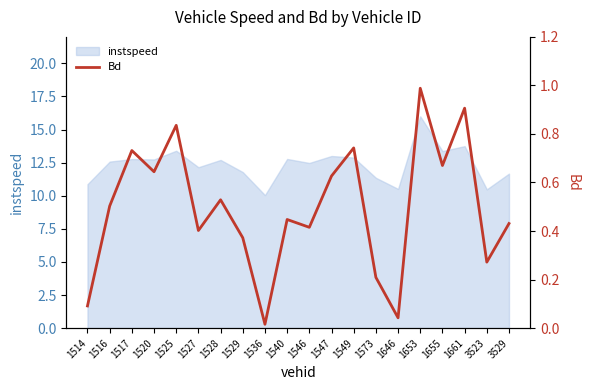

At which category does the data reach its first local peak?

1517